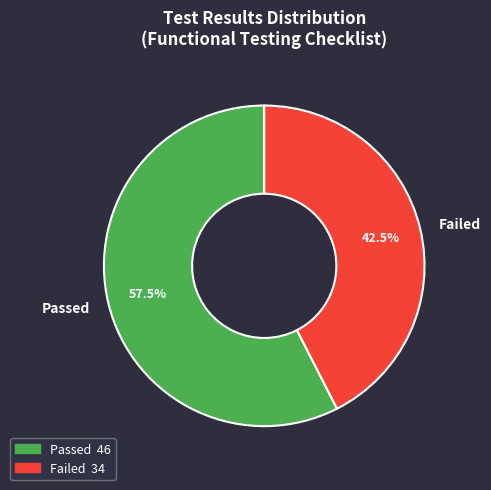

Rank the categories by value from highest to lowest.

Passed, Failed